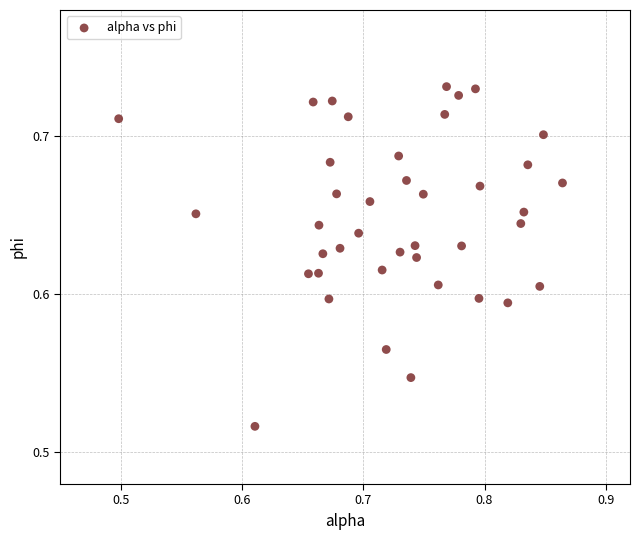

What is the range of X values (max minus min)?

0.4